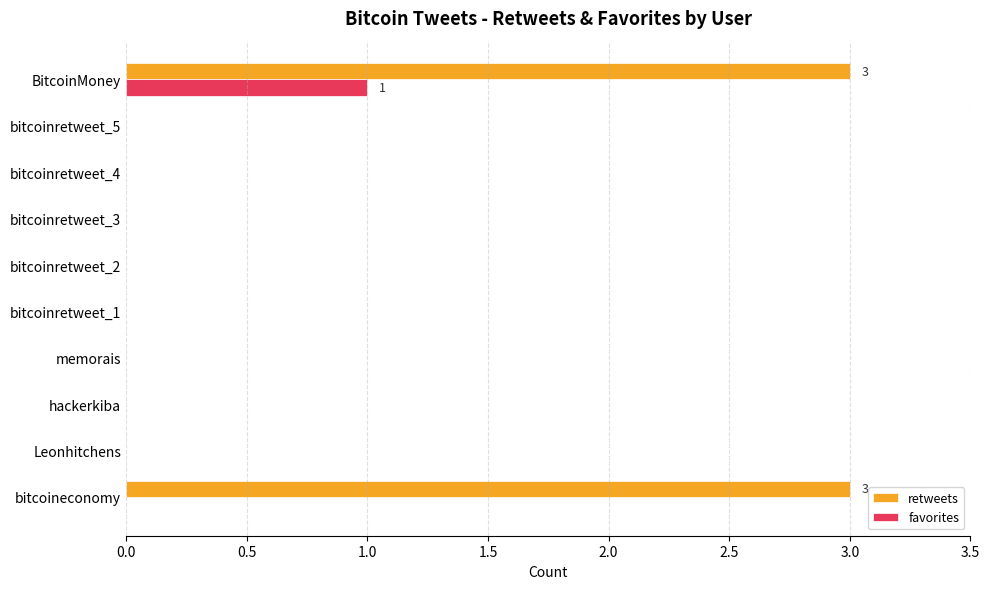

Which series has the largest total across all categories?

retweets